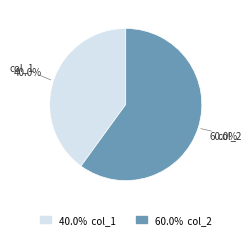

Which category has the smallest portion of the pie?

col_1